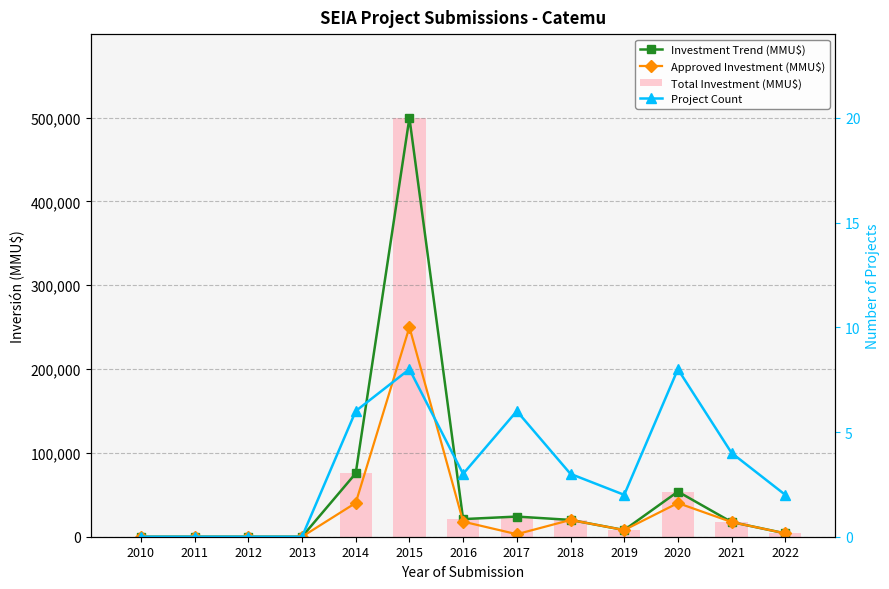

How many groups of bars are there?

13